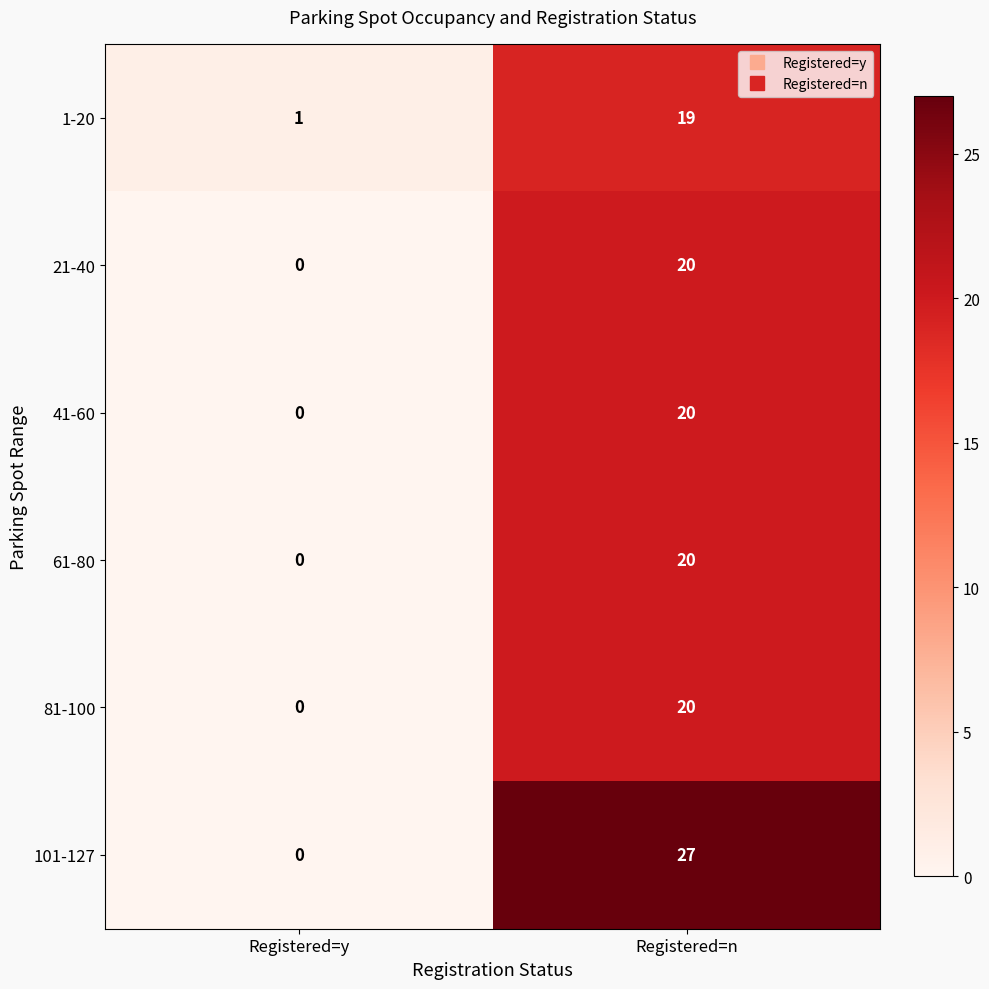

Reading left to right, what are all the values shown in this chart?

1-20: Registered=y=1	Registered=n=19
21-40: Registered=y=0	Registered=n=20
41-60: Registered=y=0	Registered=n=20
61-80: Registered=y=0	Registered=n=20
81-100: Registered=y=0	Registered=n=20
101-127: Registered=y=0	Registered=n=27